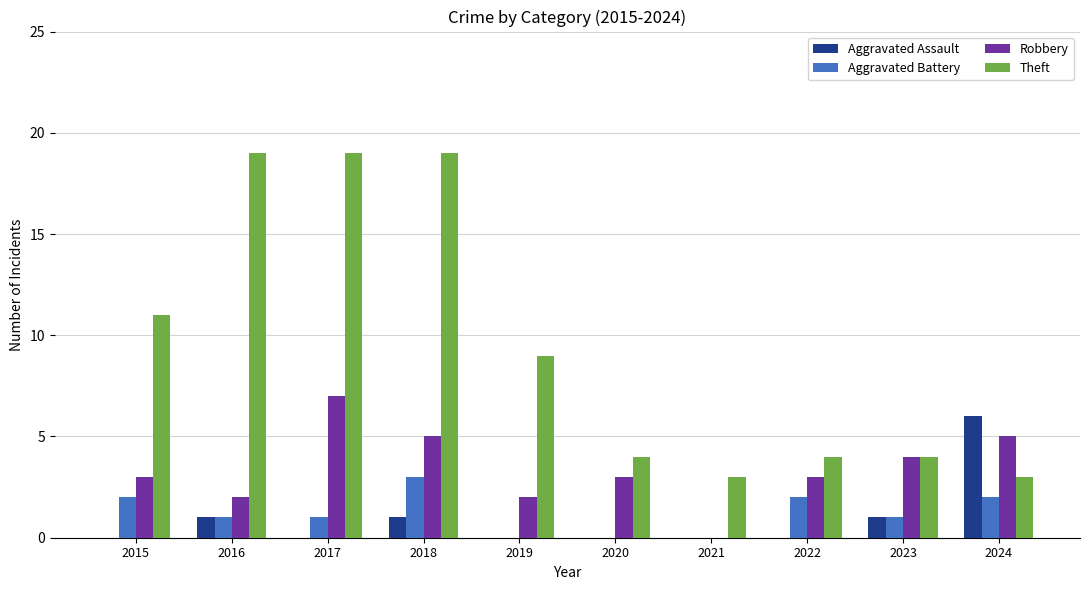

Between 2019 and 2022, which series saw the biggest shift?

Theft